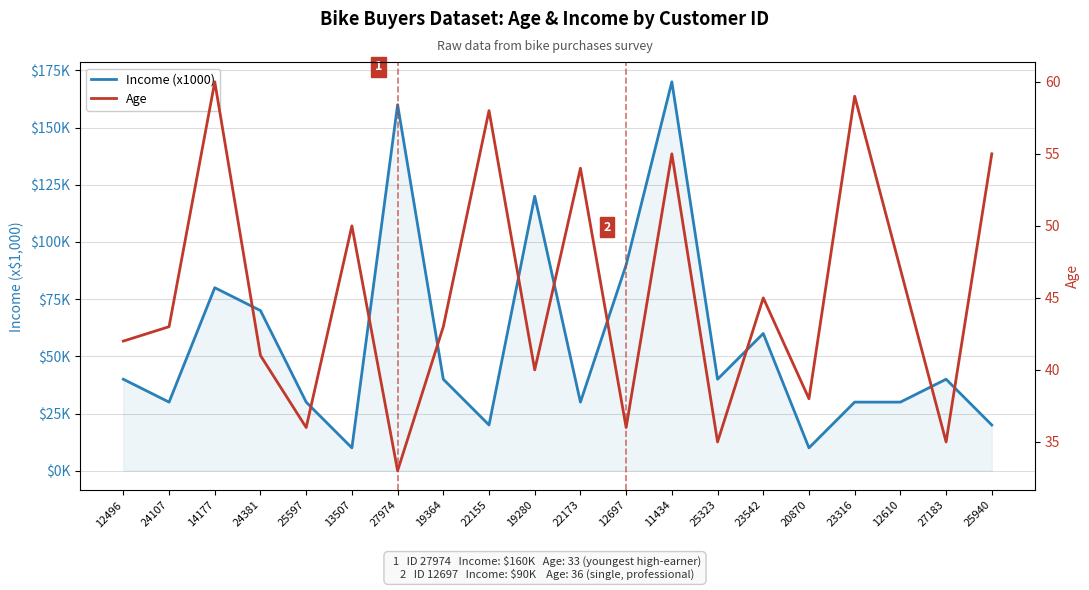

Which series has the largest range (max minus min)?

Income (x1000)